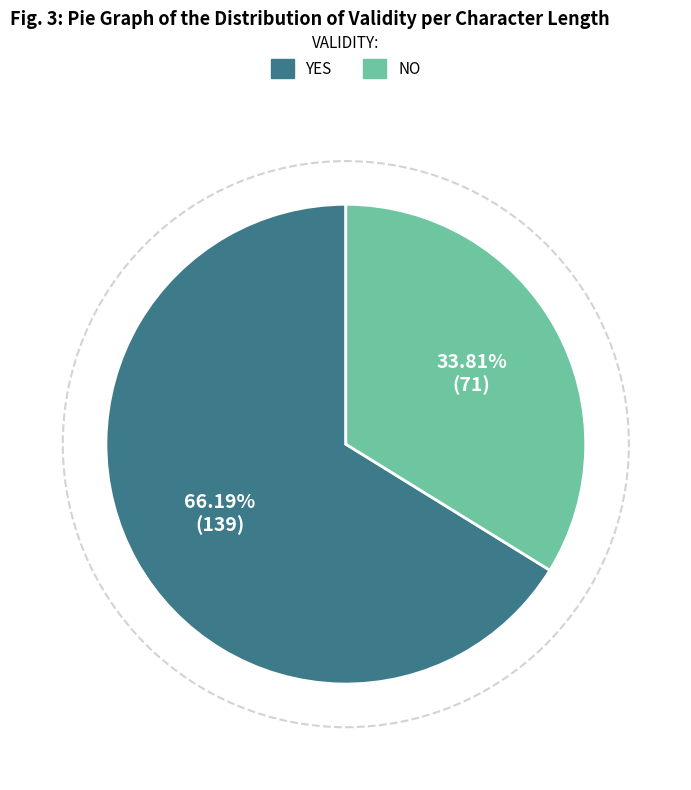

To the nearest percent, what is the average slice percentage?

50%